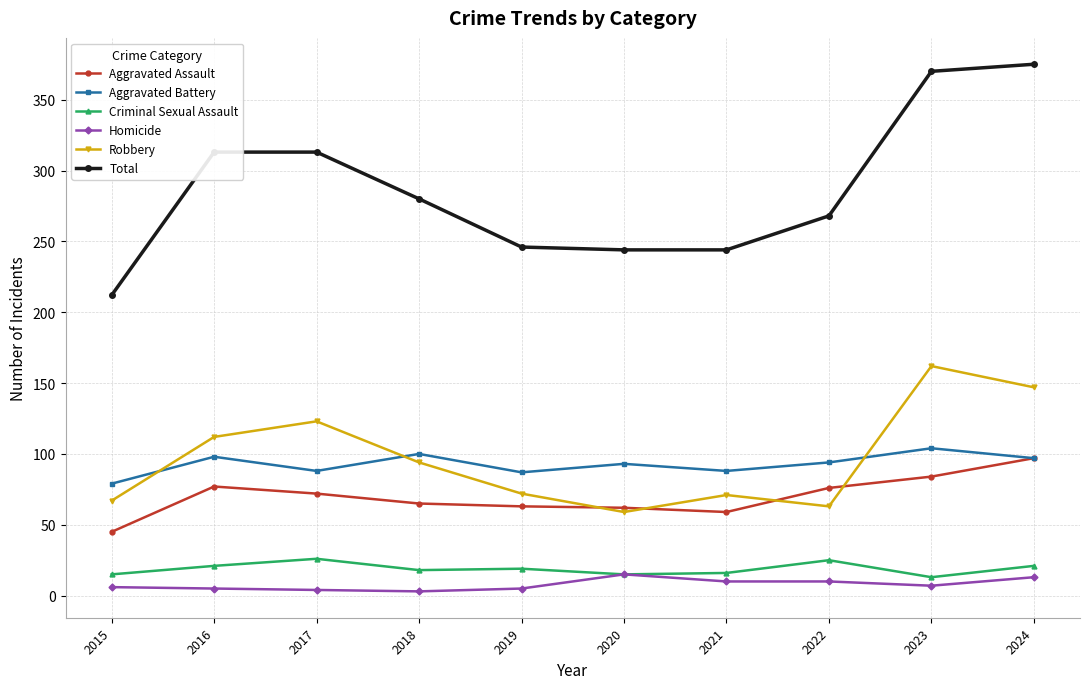

What are all the series names shown in the legend?

Aggravated Assault, Aggravated Battery, Criminal Sexual Assault, Homicide, Robbery, Total